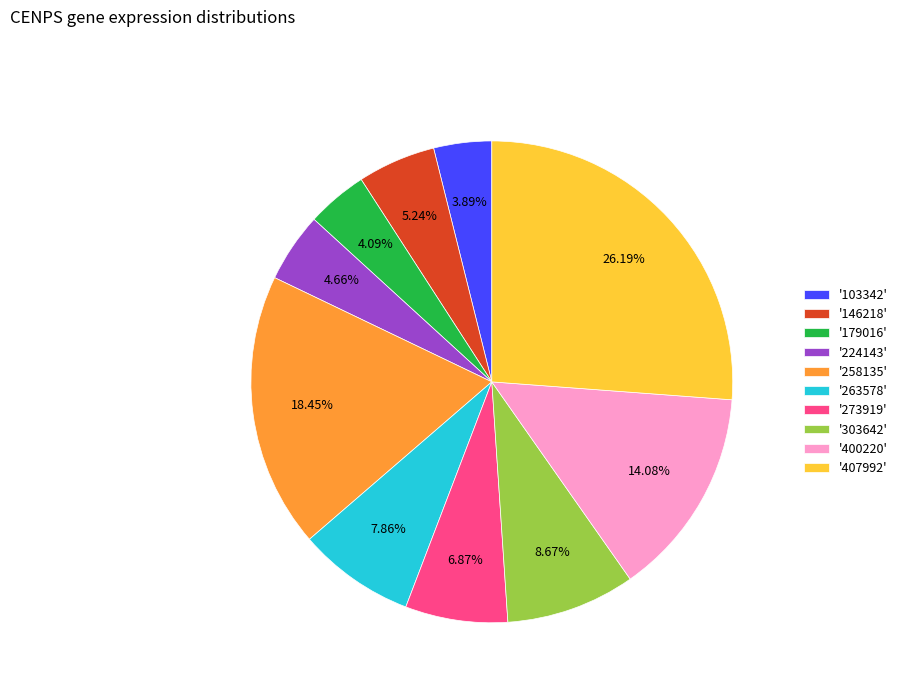

Is there any slice that represents more than half of the pie?

No